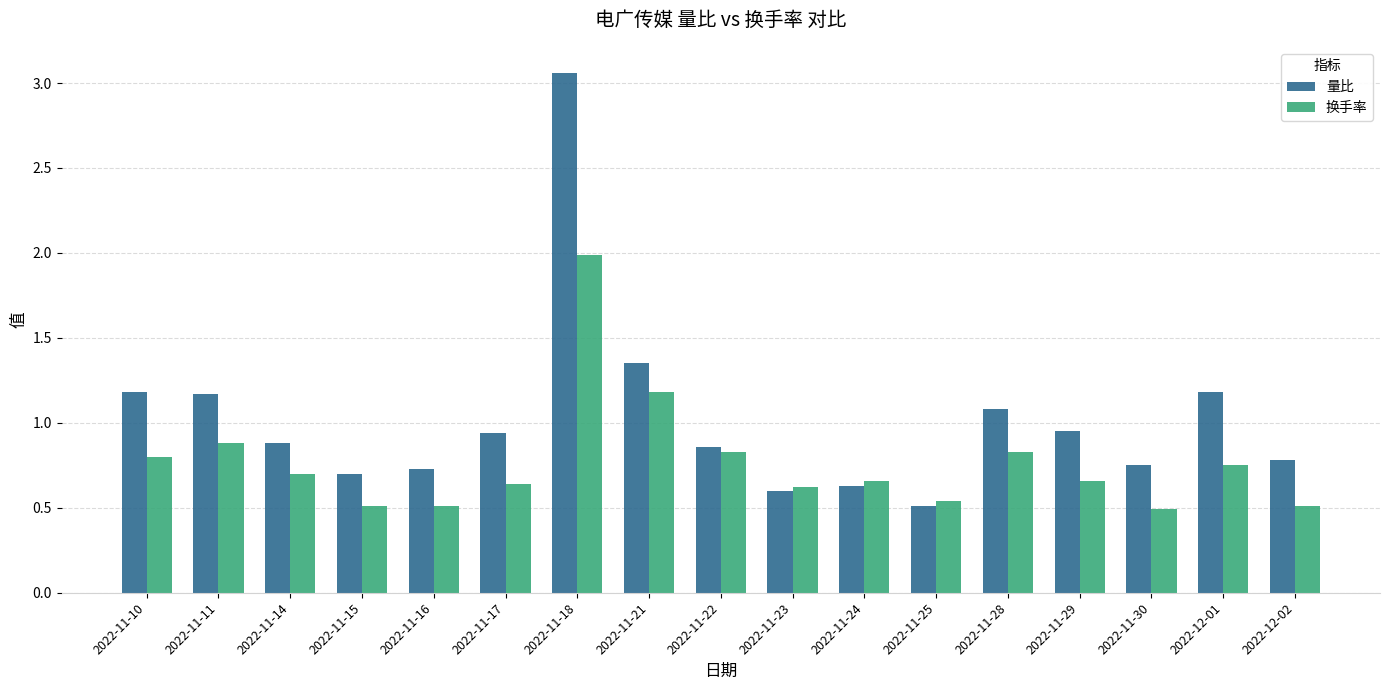

Count the number of data series in this chart.

2